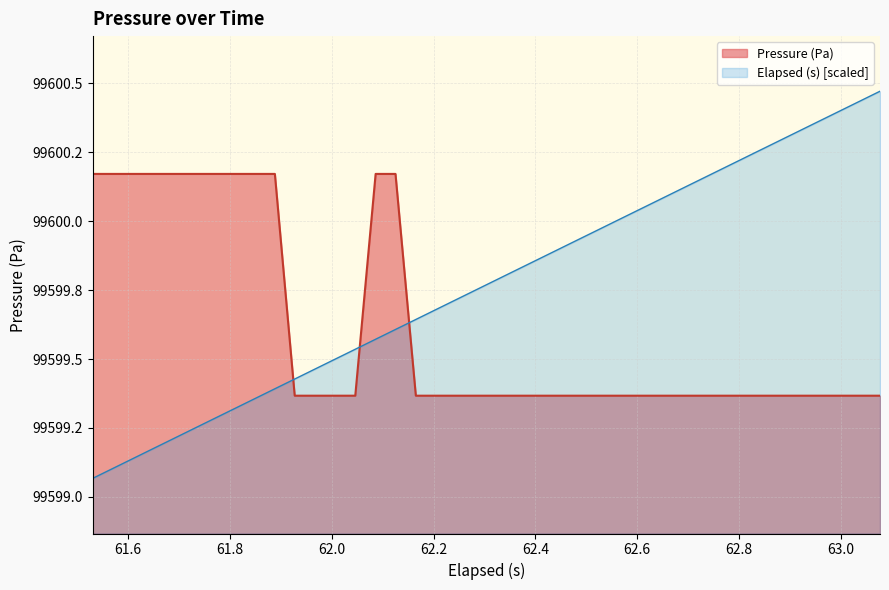

What is the difference between the maximum and minimum values?

0.8